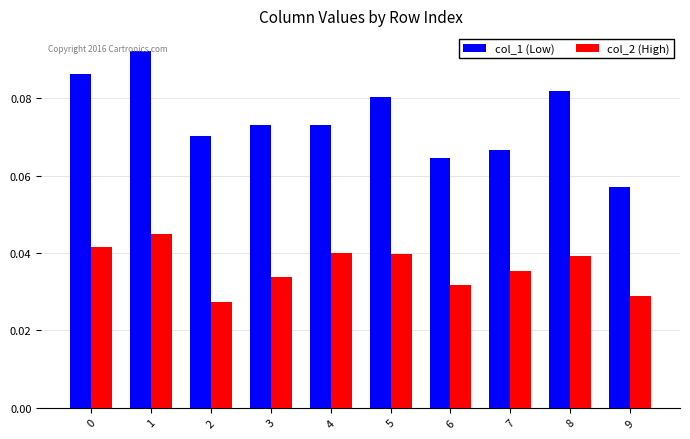

Which category has the highest value in the col_2 (High) series?

1